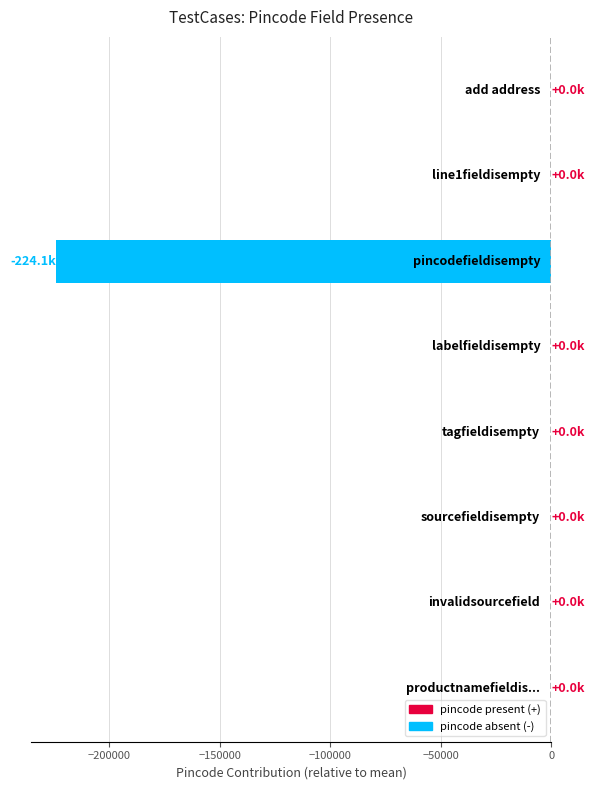

What is the sum of all values?

-224123